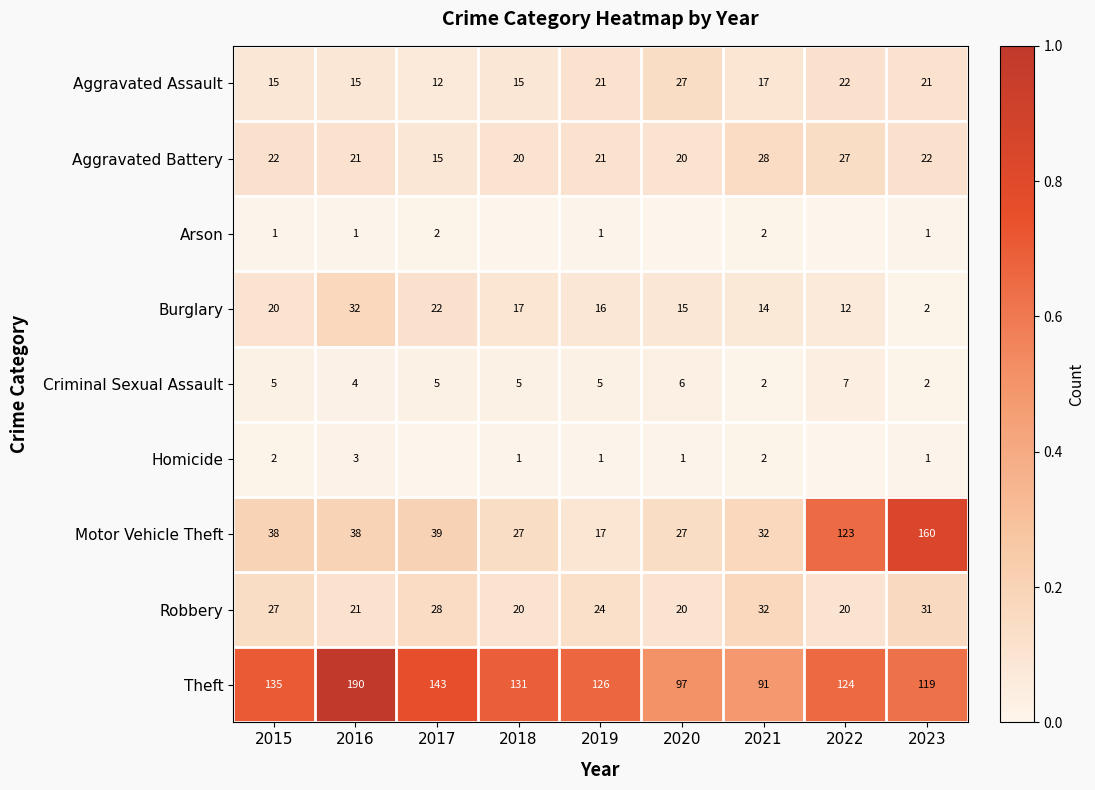

At which label does Motor Vehicle Theft reach its peak?

2023